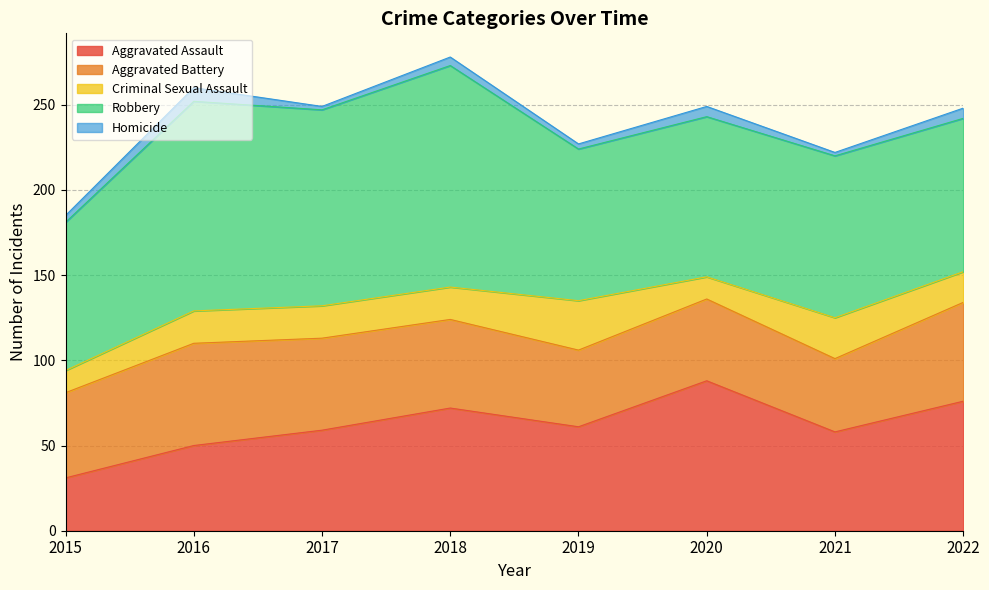

List the series in order of their peak value, lowest first.

Homicide, Criminal Sexual Assault, Aggravated Battery, Aggravated Assault, Robbery